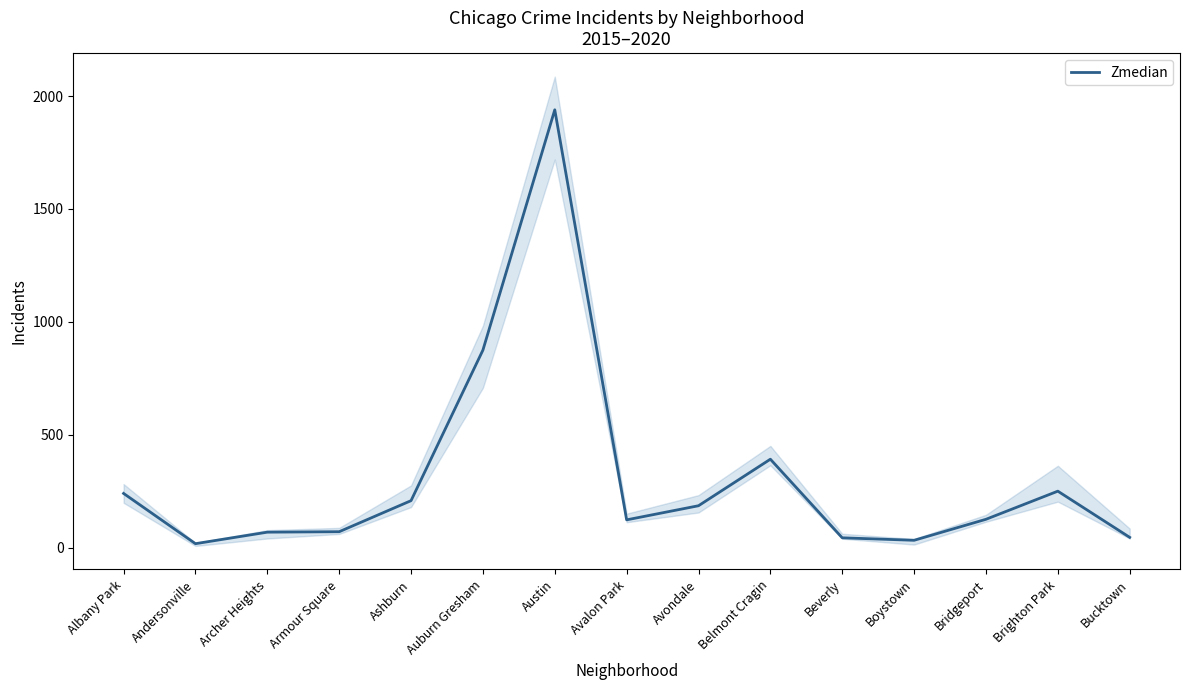

What is the approximate value at Armour Square?

71.0